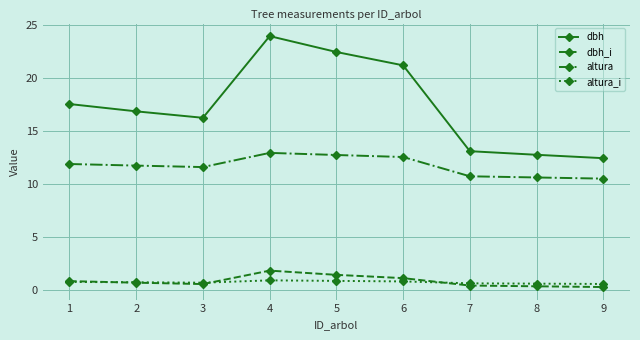

Which series changed the most between 1 and 6?

dbh